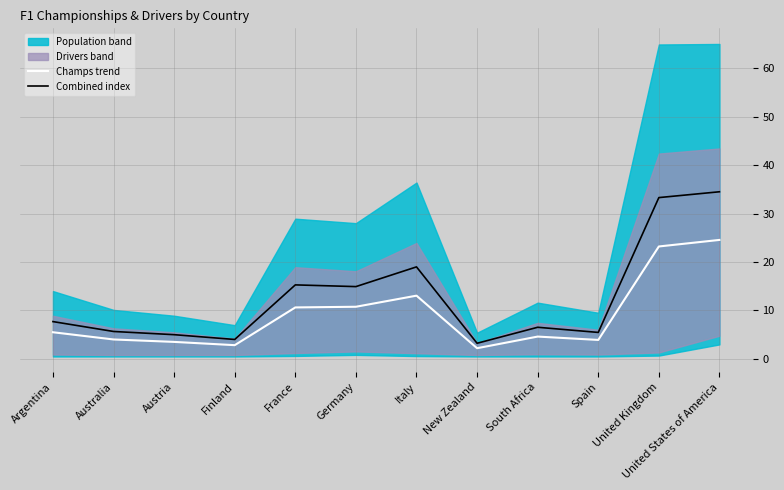

What is the label of the 8th point from the left?

New Zealand